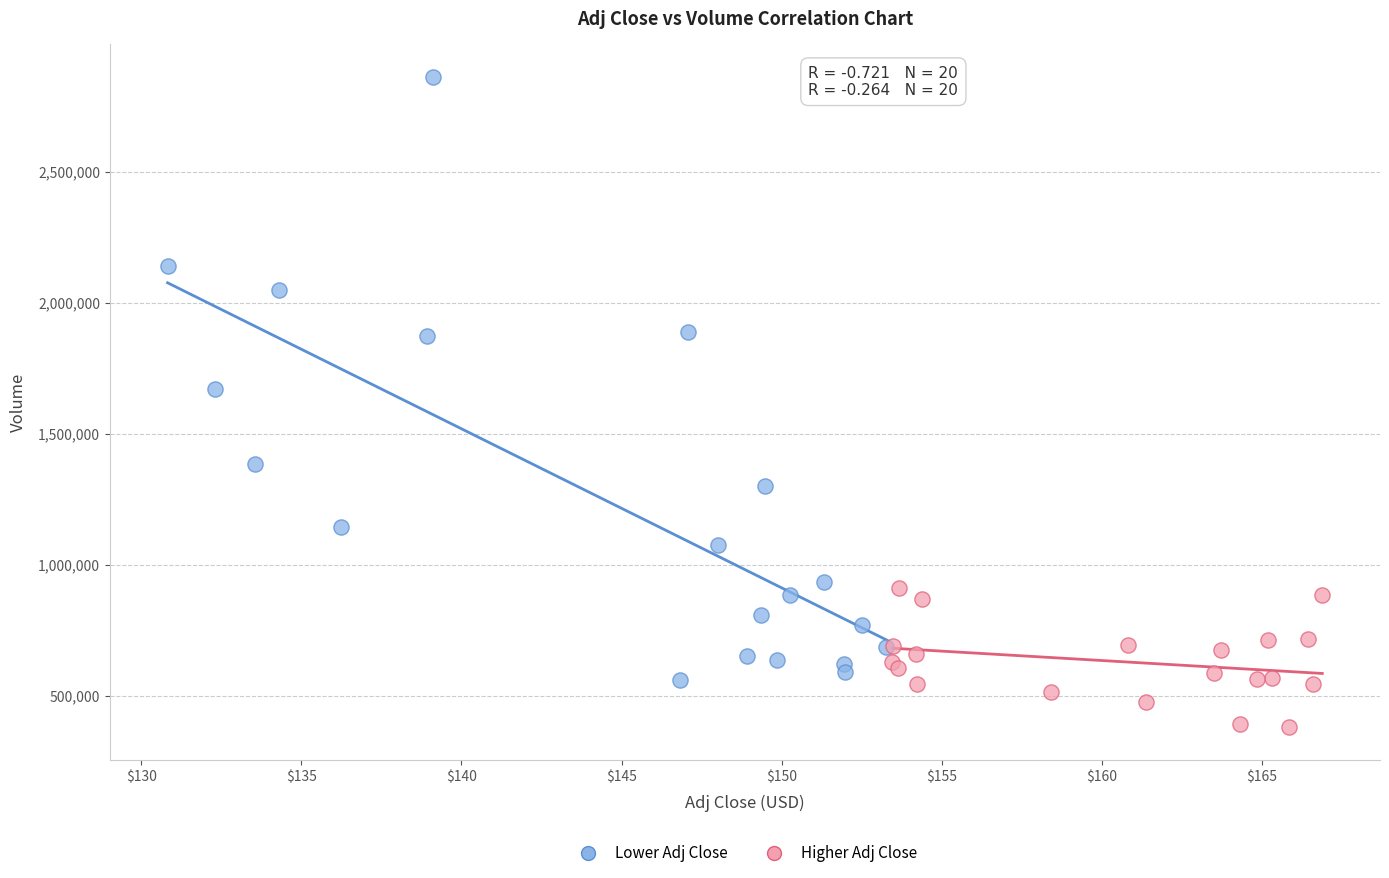

Which series has the largest Y range (max minus min)?

Lower Adj Close